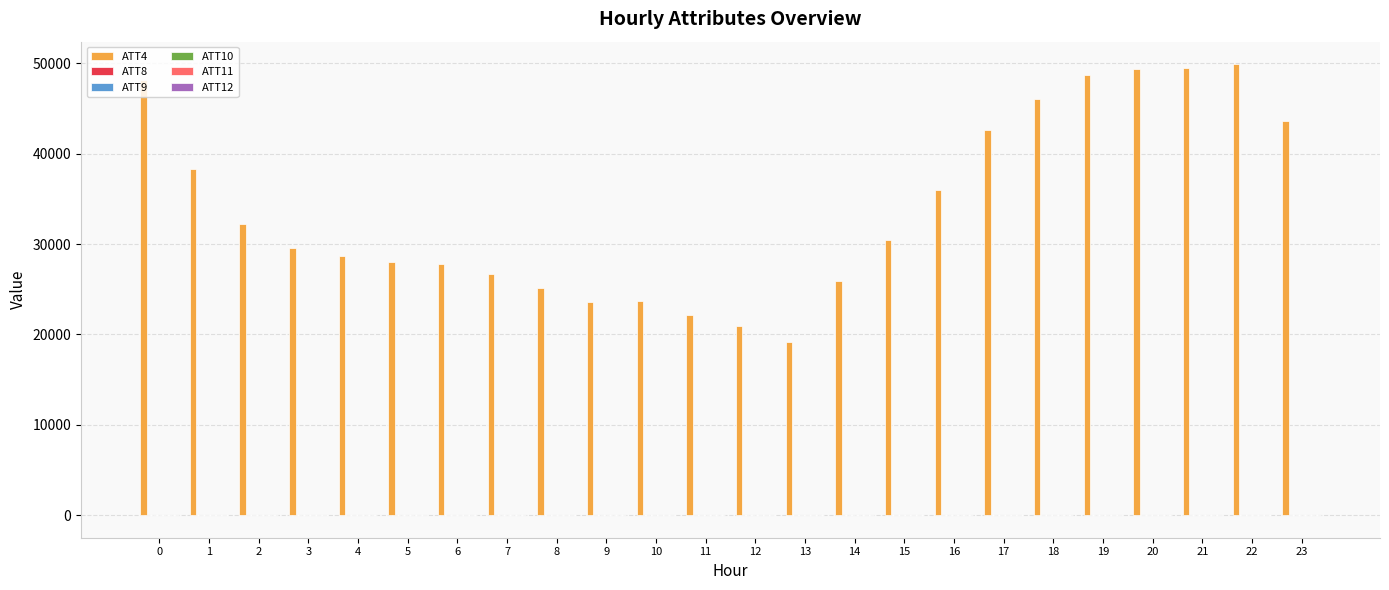

Which series has the largest total across all categories?

ATT4